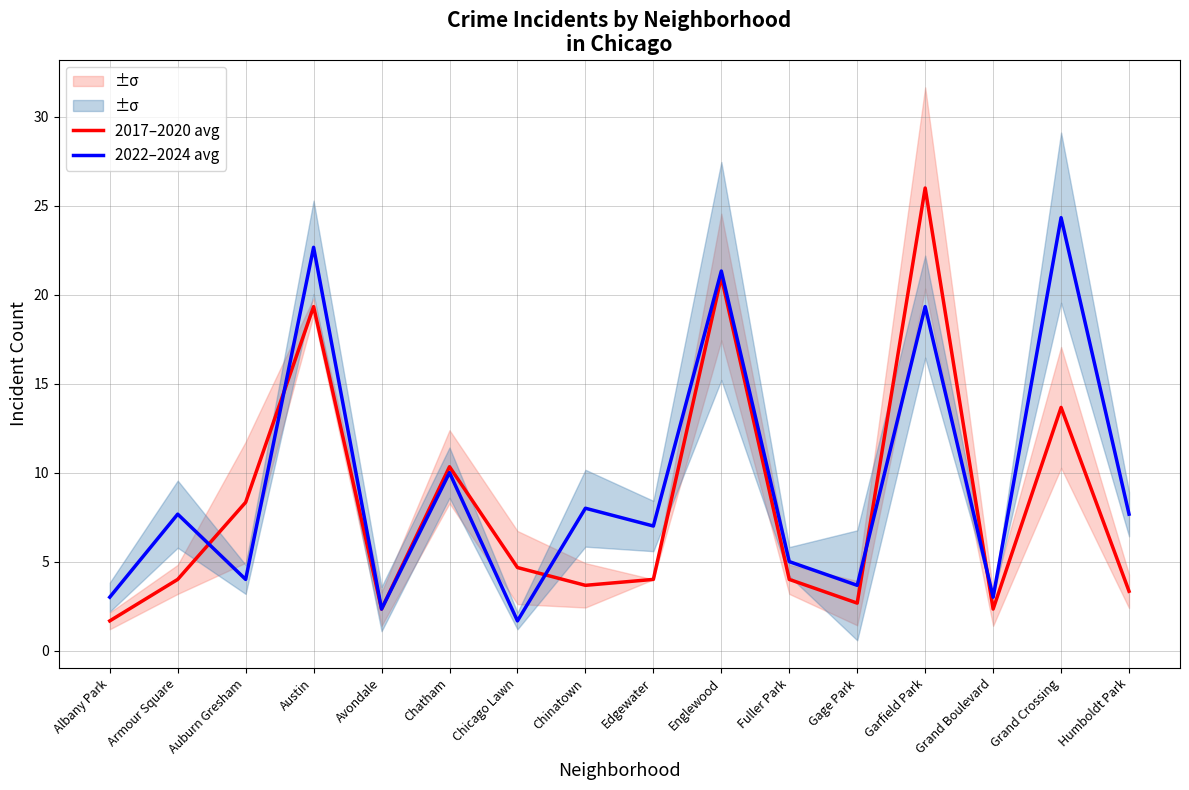

Where is the first local maximum for 2017–2020 avg?

Austin